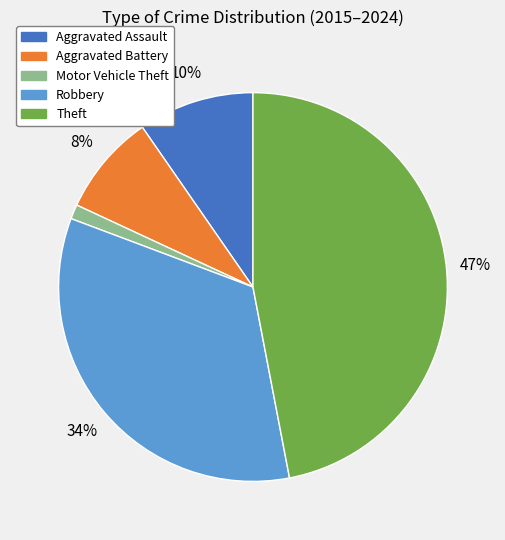

To the nearest percent, what percentage of the pie is Aggravated Assault?

10%